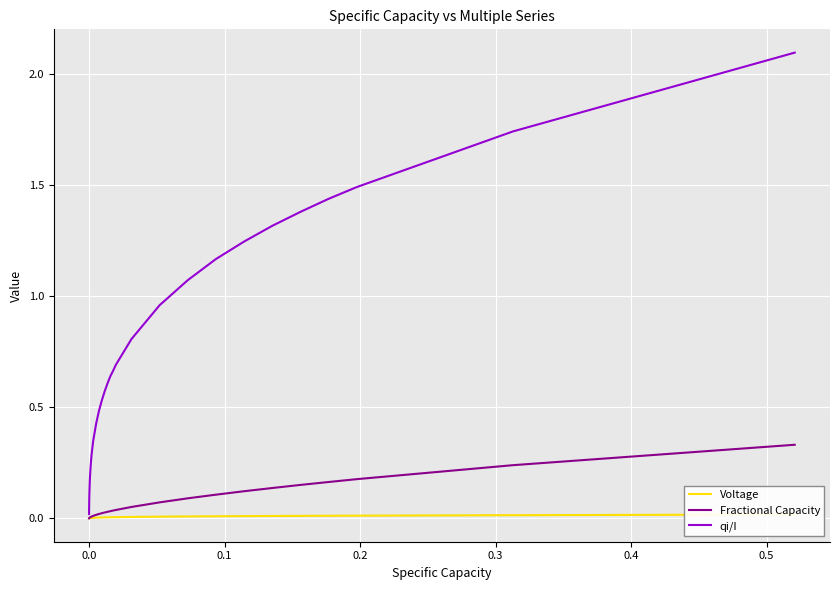

What is the difference between the maximum and second lowest values in the Fractional Capacity series?

0.3